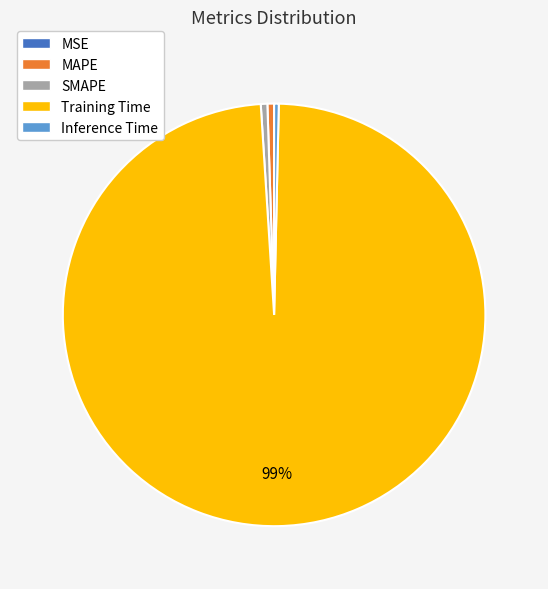

Which slice is the largest?

Training Time